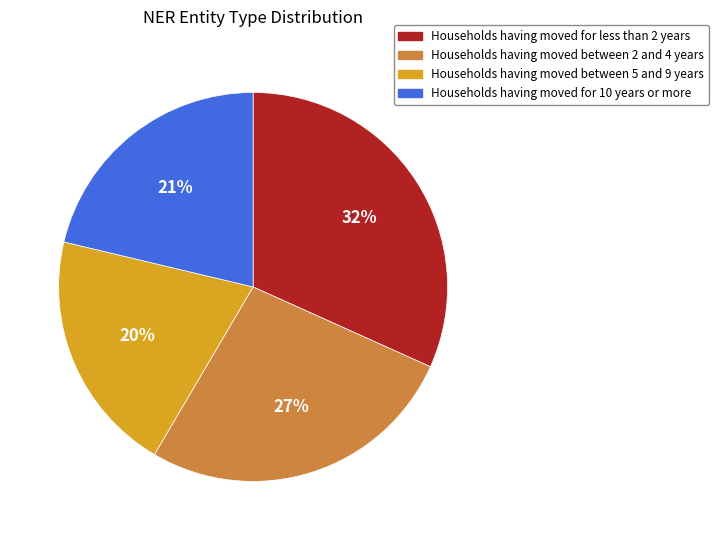

Is there a majority slice in this chart?

No